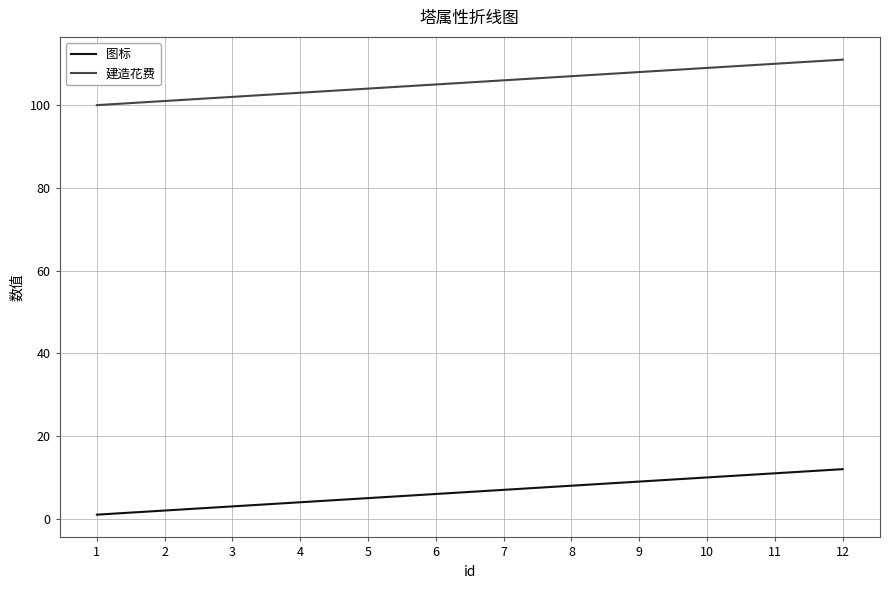

The 图标 series shows 18 at 11. True or false?

False